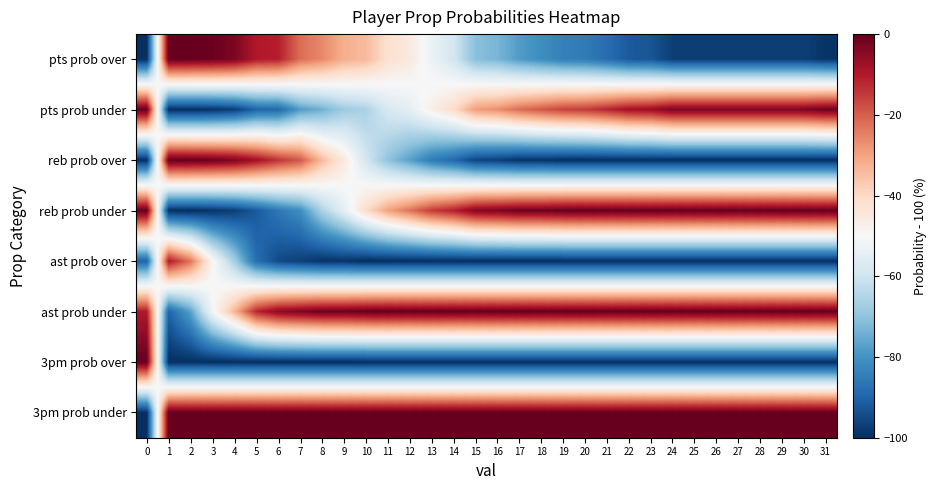

List the series in order of their peak value, highest first.

pts prob over, pts prob under, reb prob over, reb prob under, ast prob under, 3pm prob over, 3pm prob under, ast prob over